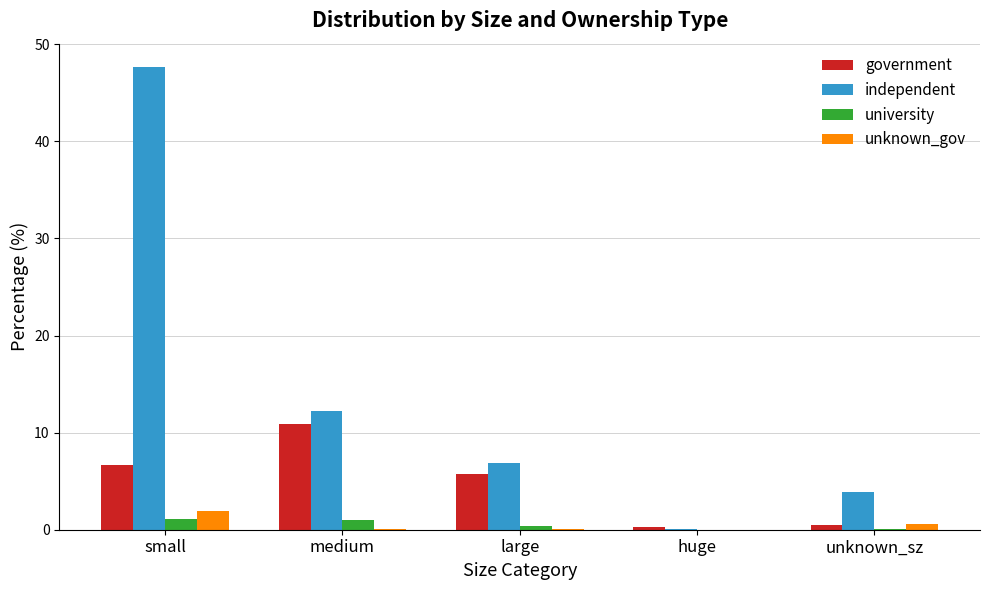

Count the number of data series in this chart.

4